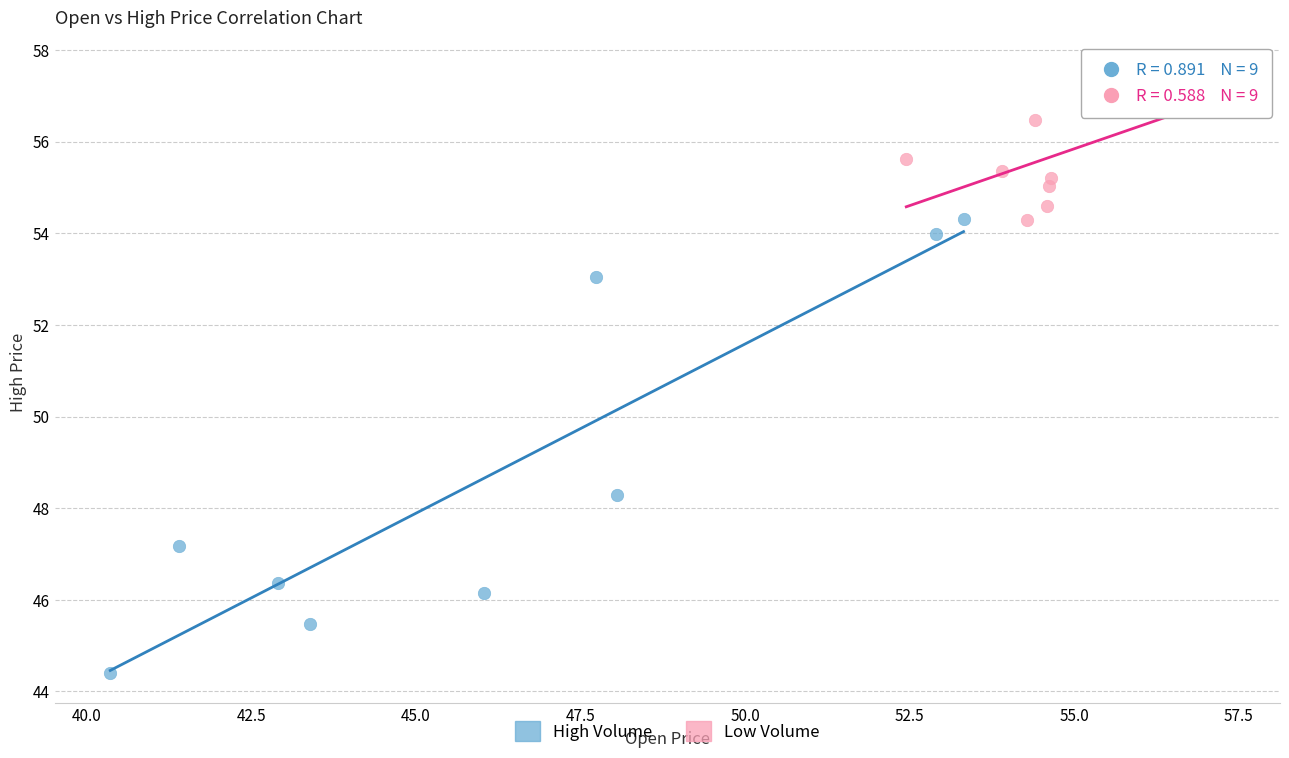

Which series reaches the maximum Y coordinate?

Low Volume